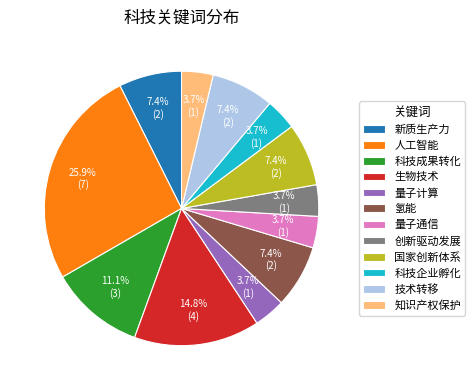

What percentage is NOT represented by 人工智能?

74.1%